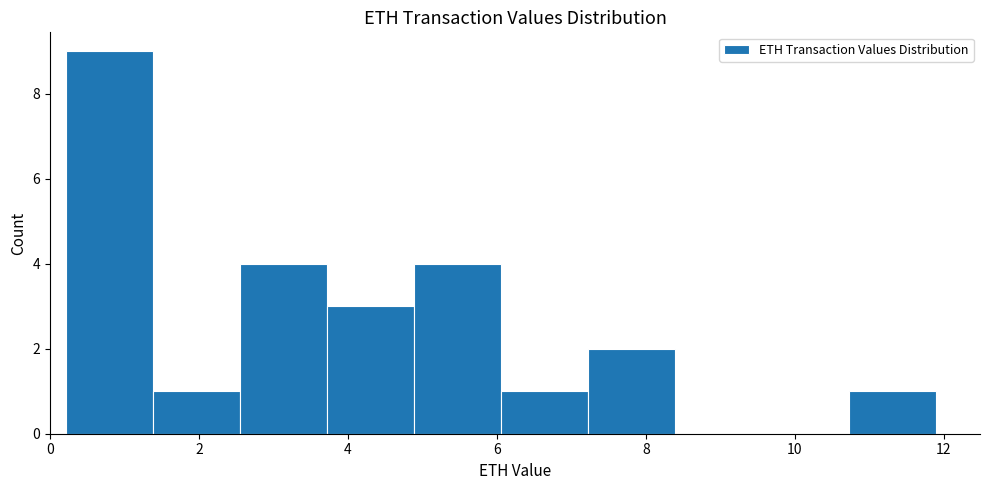

Reading left to right, list every bar in this chart as the range it spans on the x-axis followed by its height. Neither the bar edges nor the heights are printed on the chart, so give them approximately, as read against the axes.

0.2 to 1.4: 9
1.4 to 2.6: 1
2.6 to 3.8: 4
3.8 to 4.8: 3
4.8 to 6.0: 4
6.0 to 7.2: 1
7.2 to 8.4: 2
8.4 to 9.6: 0
9.6 to 10.8: 0
10.8 to 11.8: 1